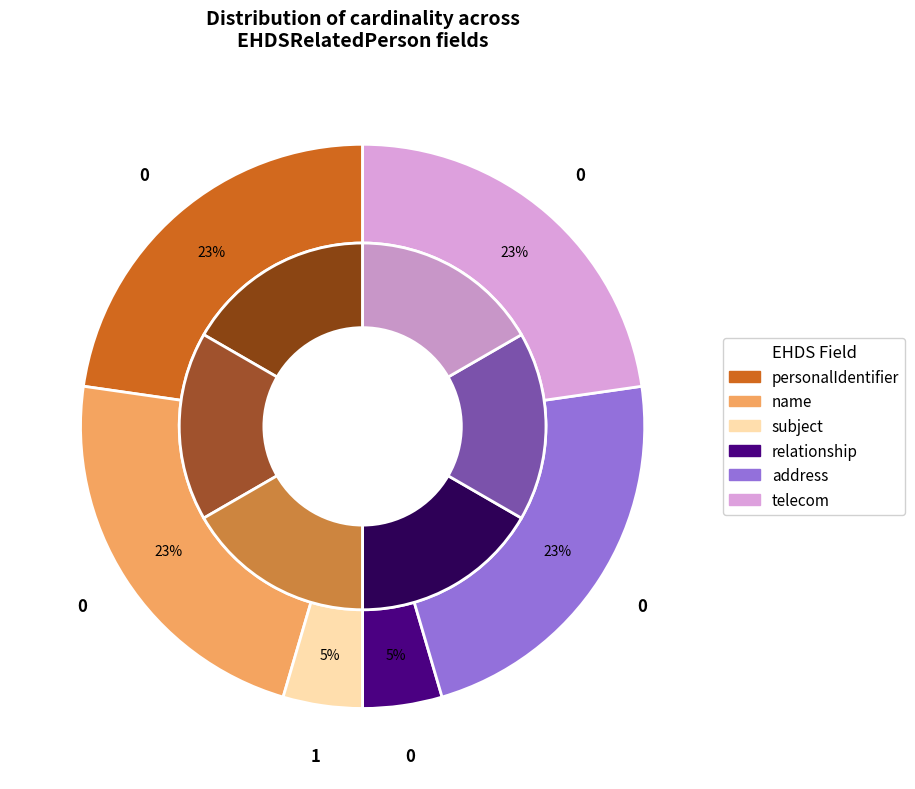

Between EHDSRelatedPerson and EHDSRelatedPerson.personalIdentifier, which is larger?

EHDSRelatedPerson